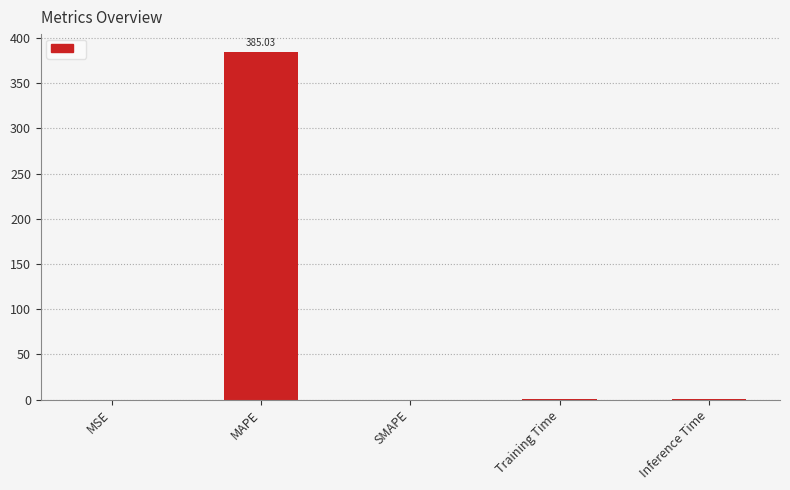

Which has a higher value, SMAPE or MAPE?

MAPE